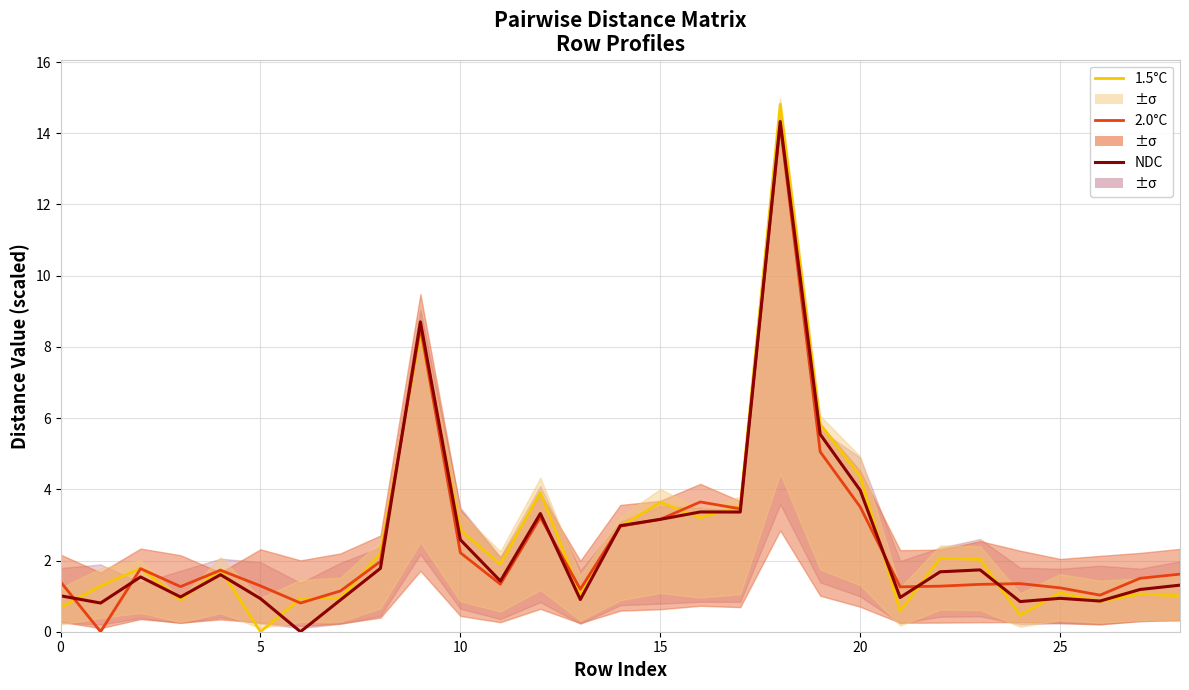

How many interior local peaks does the NDC series have?

8